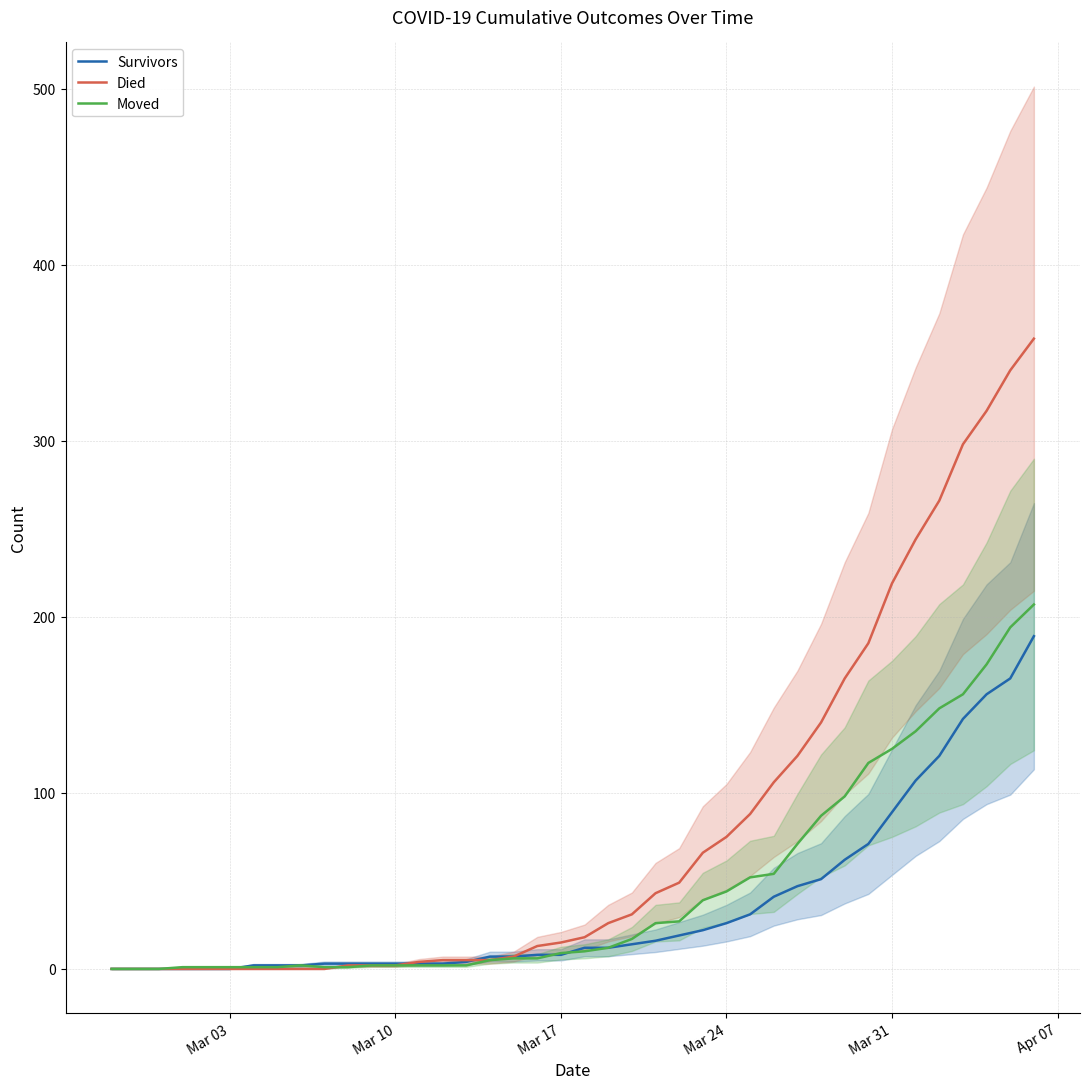

At which label is Survivors closest to 94?

Mar 31